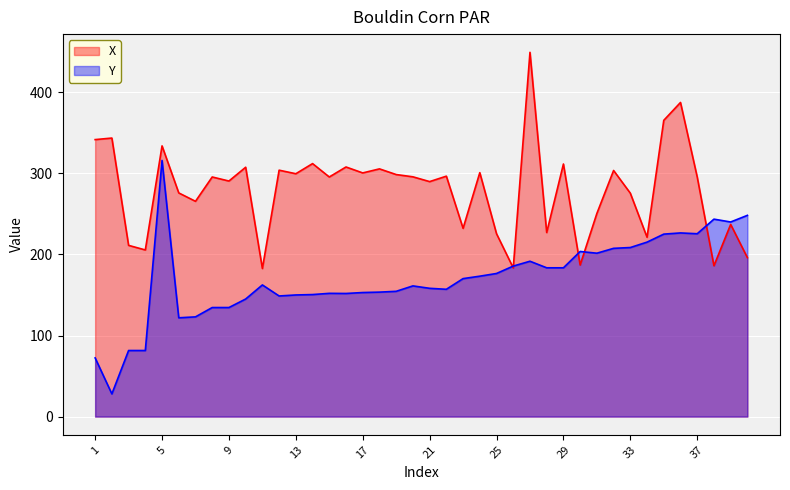

Which series ends up on top after the final intersection of Y and X?

Y